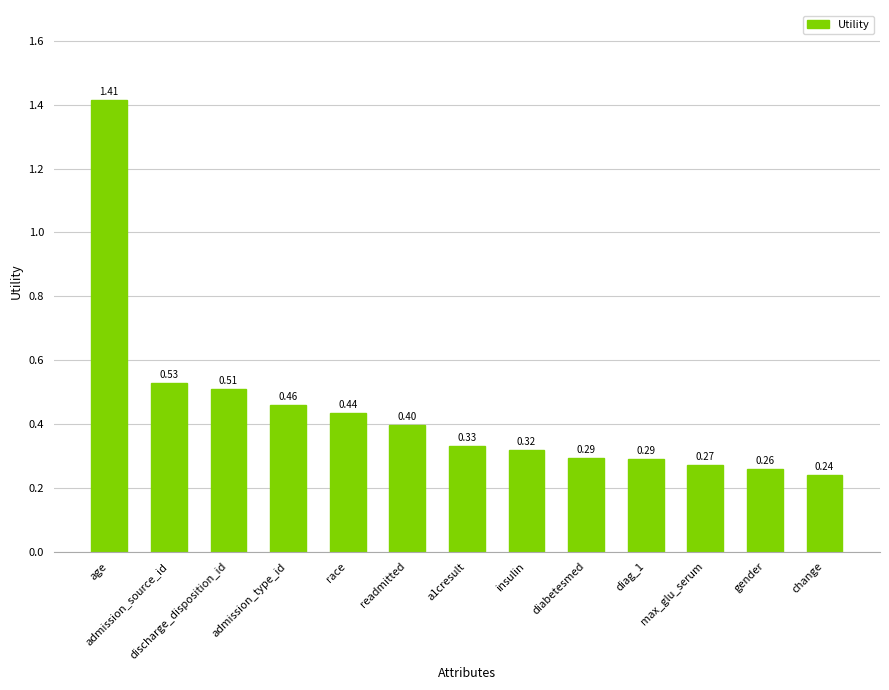

What is the label of the 8th bar from the right?

readmitted